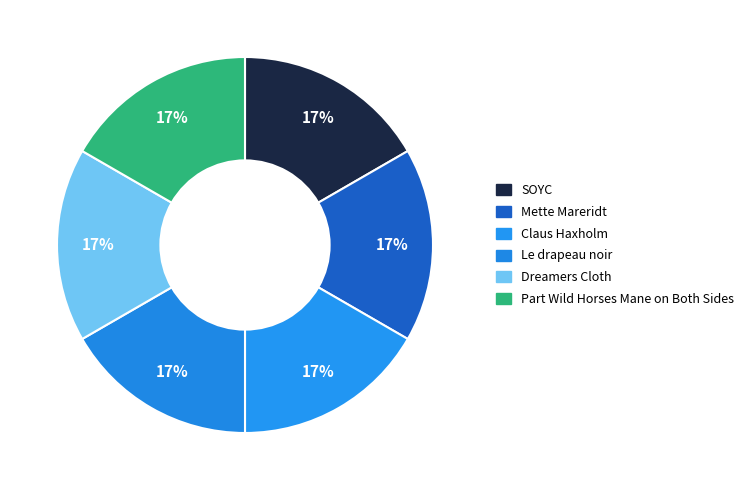

How many slices are in this pie chart?

6